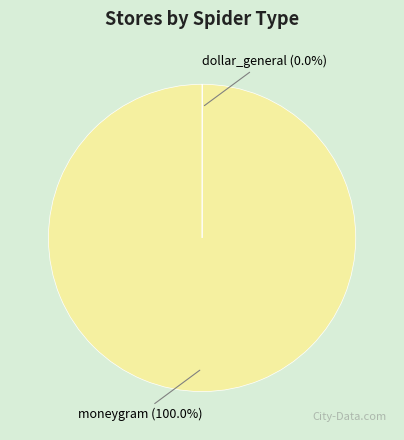

To the nearest percent, what percentage of the pie is moneygram?

100%